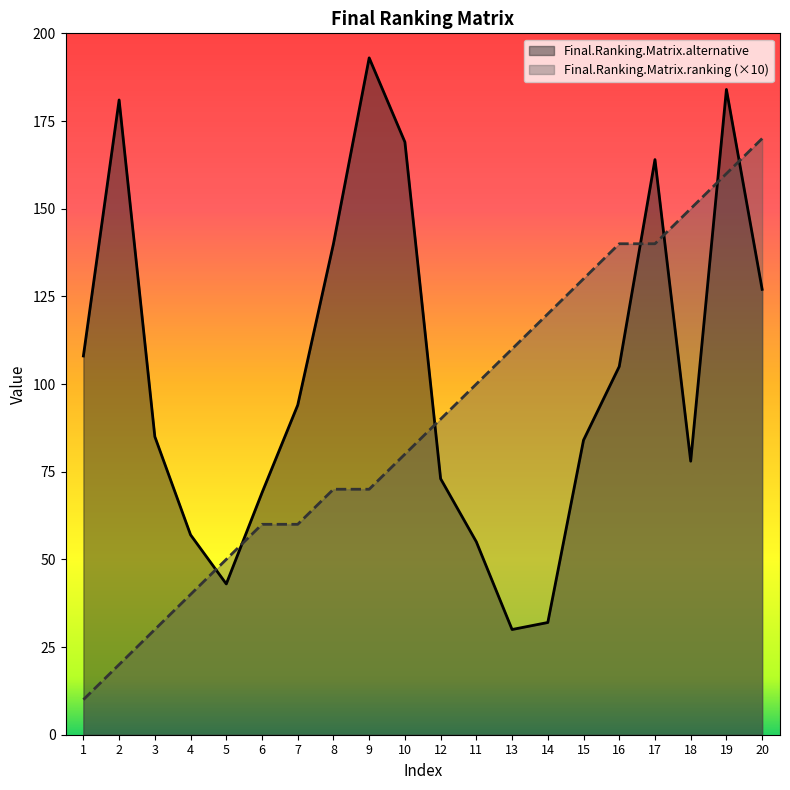

What are all the series names shown in the legend?

Final.Ranking.Matrix.alternative, Final.Ranking.Matrix.ranking (×10)